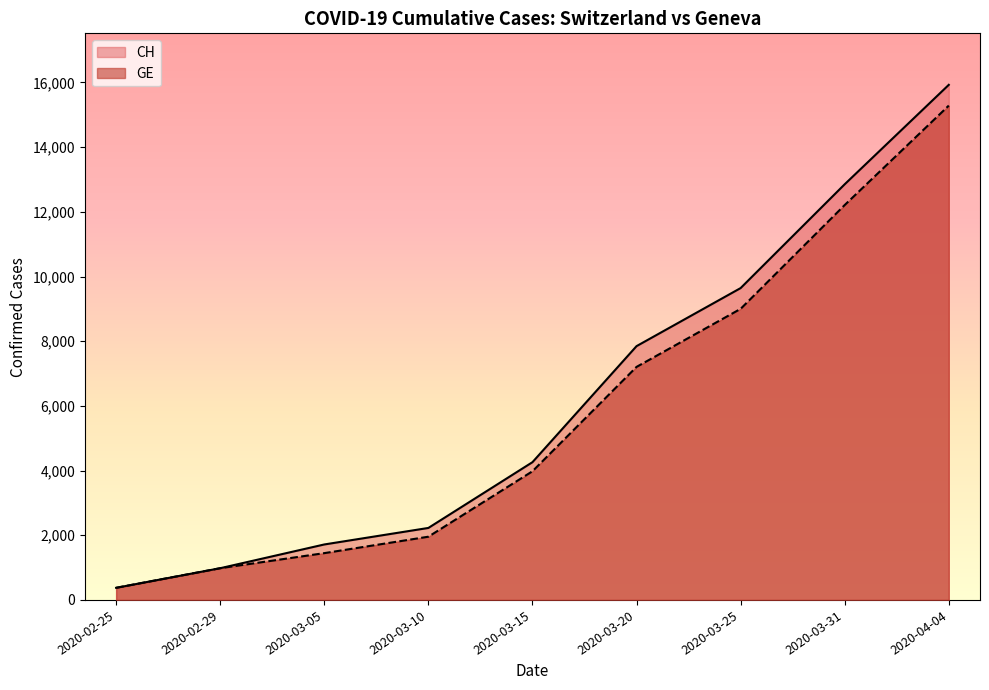

What is the label of the 4th point from the left?

2020-03-10